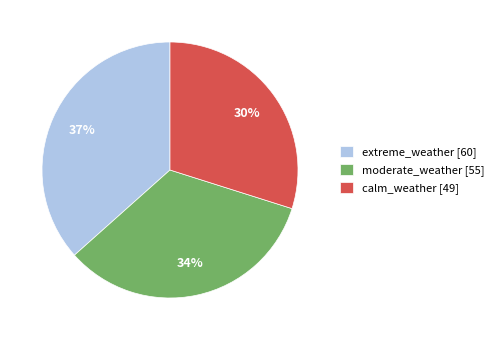

Rank the categories by value from lowest to highest.

calm_weather, moderate_weather, extreme_weather